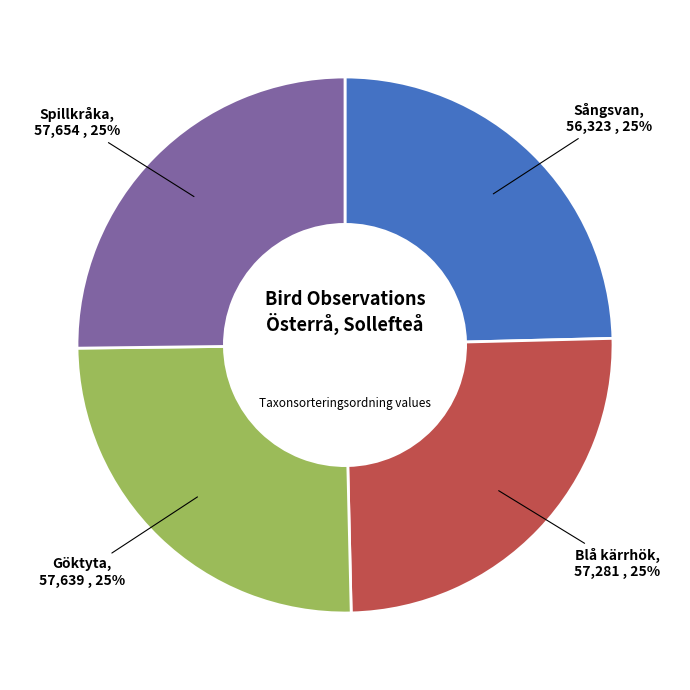

Does Göktyta represent more than half of the total?

No